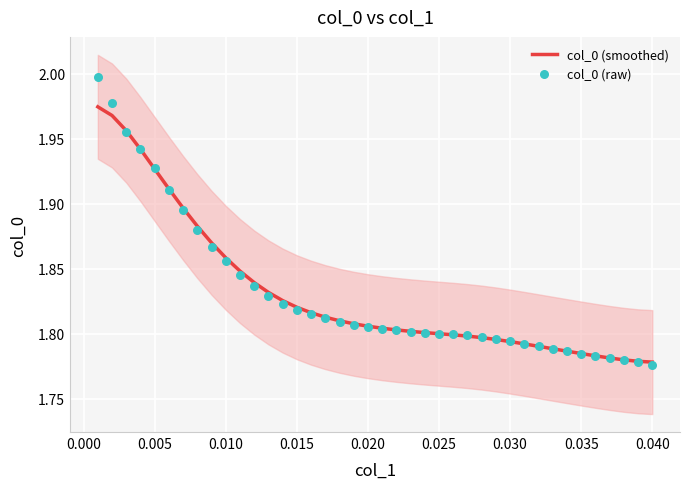

At how many categories does at least one series exceed 1?

40